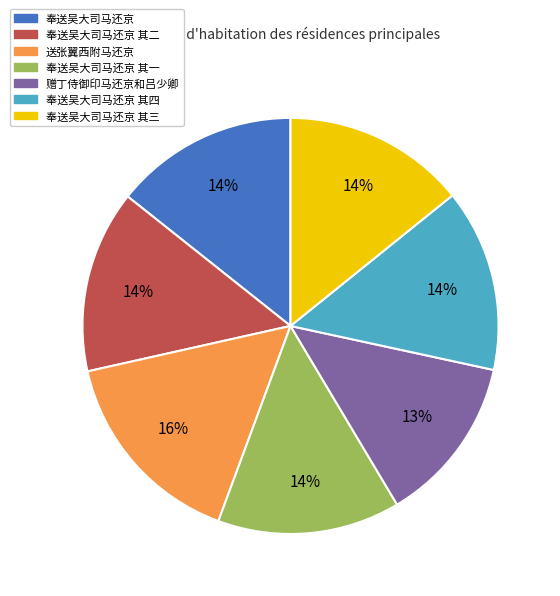

Is there a majority slice in this chart?

No